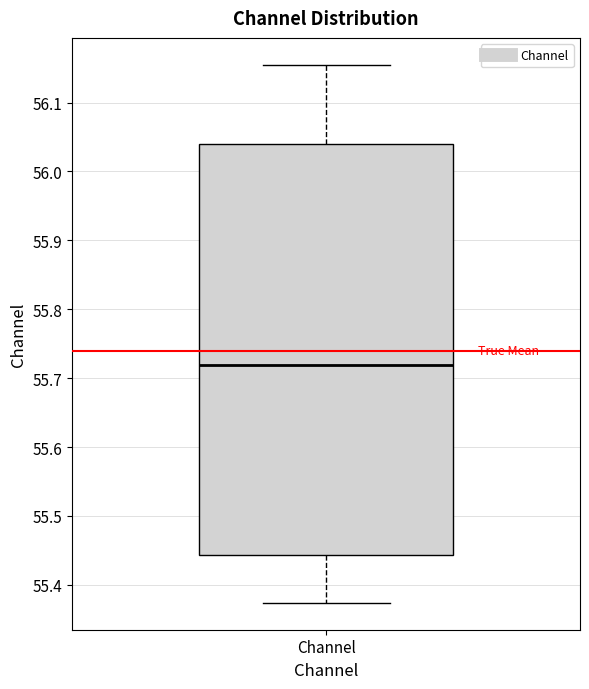

Where is the upper edge of the box for Channel on the y-axis? The values are not printed on the chart, so give them approximately, as read against the axis.

56.04